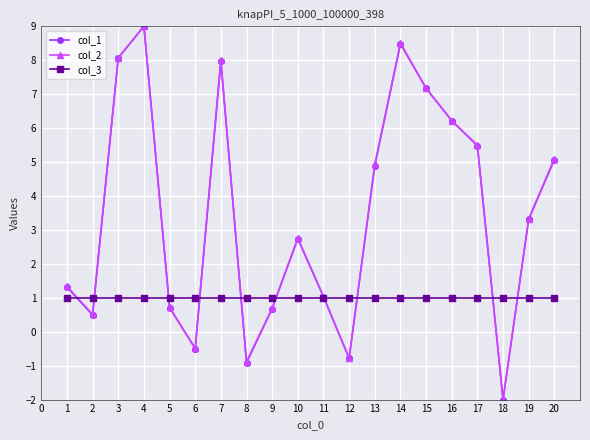

Reading left to right, what are all the values shown in this chart?

col_1: 1.3	0.5	8.1	9.0	0.7	-0.5	8.0	-0.9	0.7	2.7	1.0	-0.8	4.9	8.5	7.2	6.2	5.5	-2.0	3.3	5.1
col_2: 1.3	0.5	8.1	9.0	0.7	-0.5	8.0	-0.9	0.7	2.8	1.0	-0.8	4.9	8.5	7.2	6.2	5.5	-2.0	3.3	5.1
col_3: 1.0	1.0	1.0	1.0	1.0	1.0	1.0	1.0	1.0	1.0	1.0	1.0	1.0	1.0	1.0	1.0	1.0	1.0	1.0	1.0